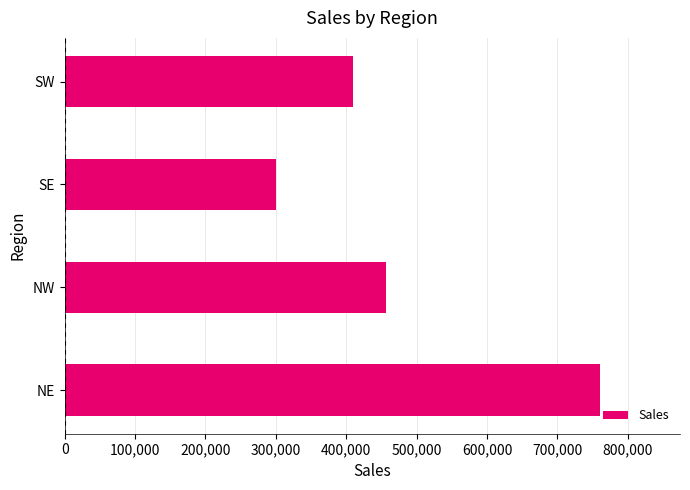

The value at NE is 1080103. True or false?

False